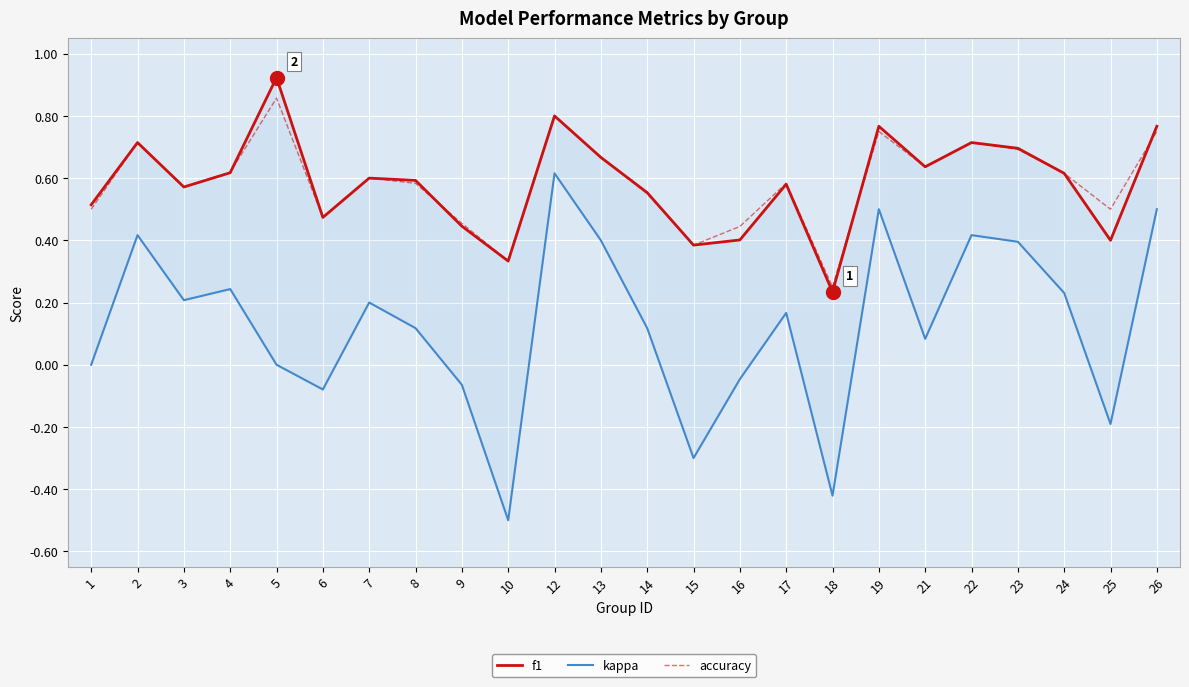

True or false: f1 and kappa cross at least once.

False